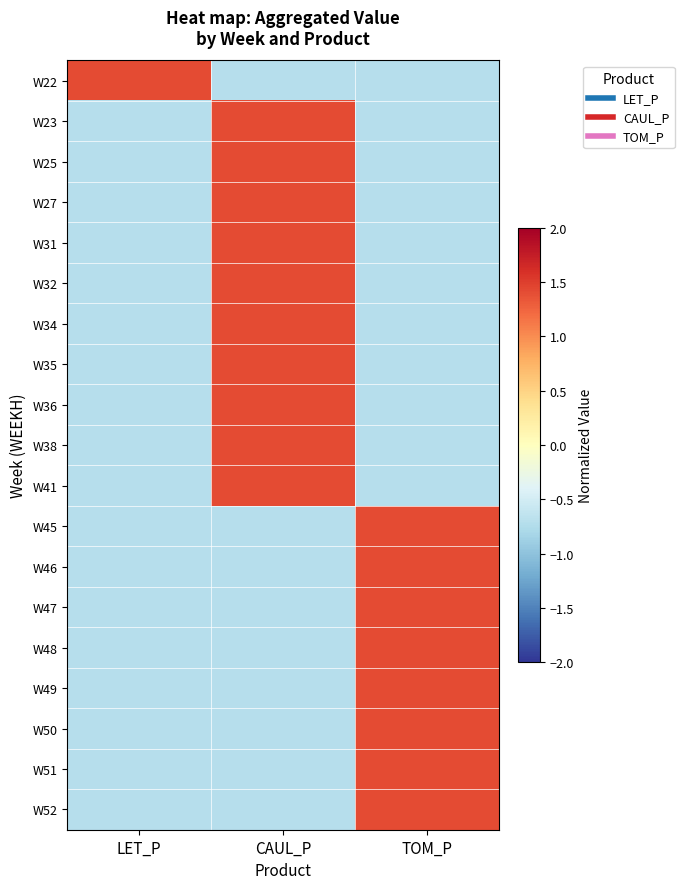

At LET_P, list the series in order from largest to smallest.

W22, W31, W32, W34, W35, W36, W38, W41, W46, W47, W49, W51, W52, W25, W27, W45, W48, W23, W50